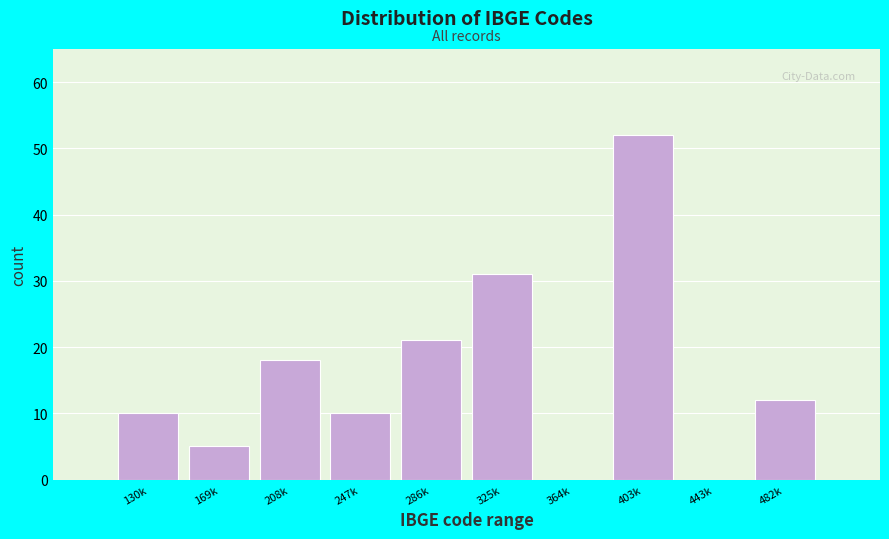

Reading left to right, list all the values displayed in this chart.

130k=10	169k=5	208k=18	247k=10	286k=21	325k=31	364k=0	403k=52	443k=0	482k=12